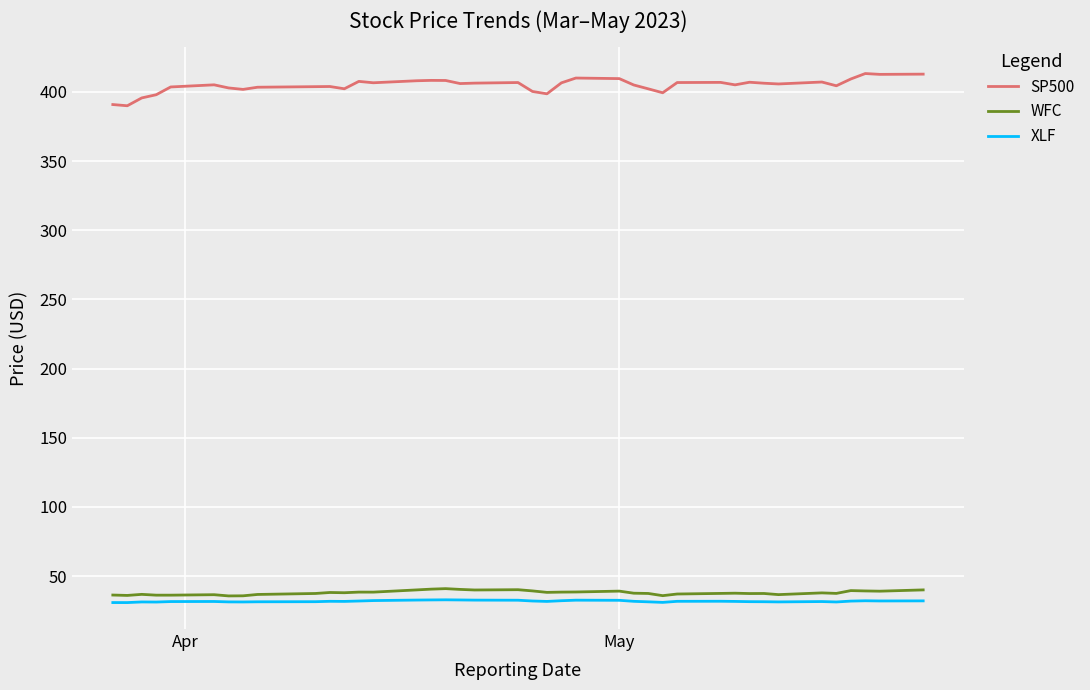

What is the difference between the maximum and minimum values in the SP500 series?

23.3